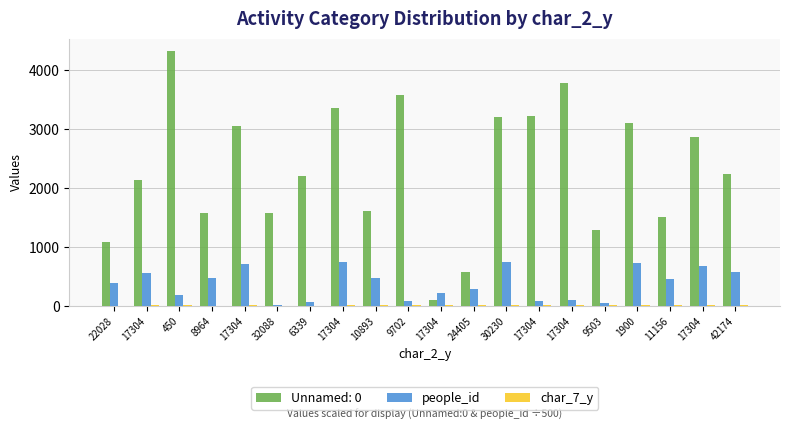

How many data points in people_id are above 454?

10